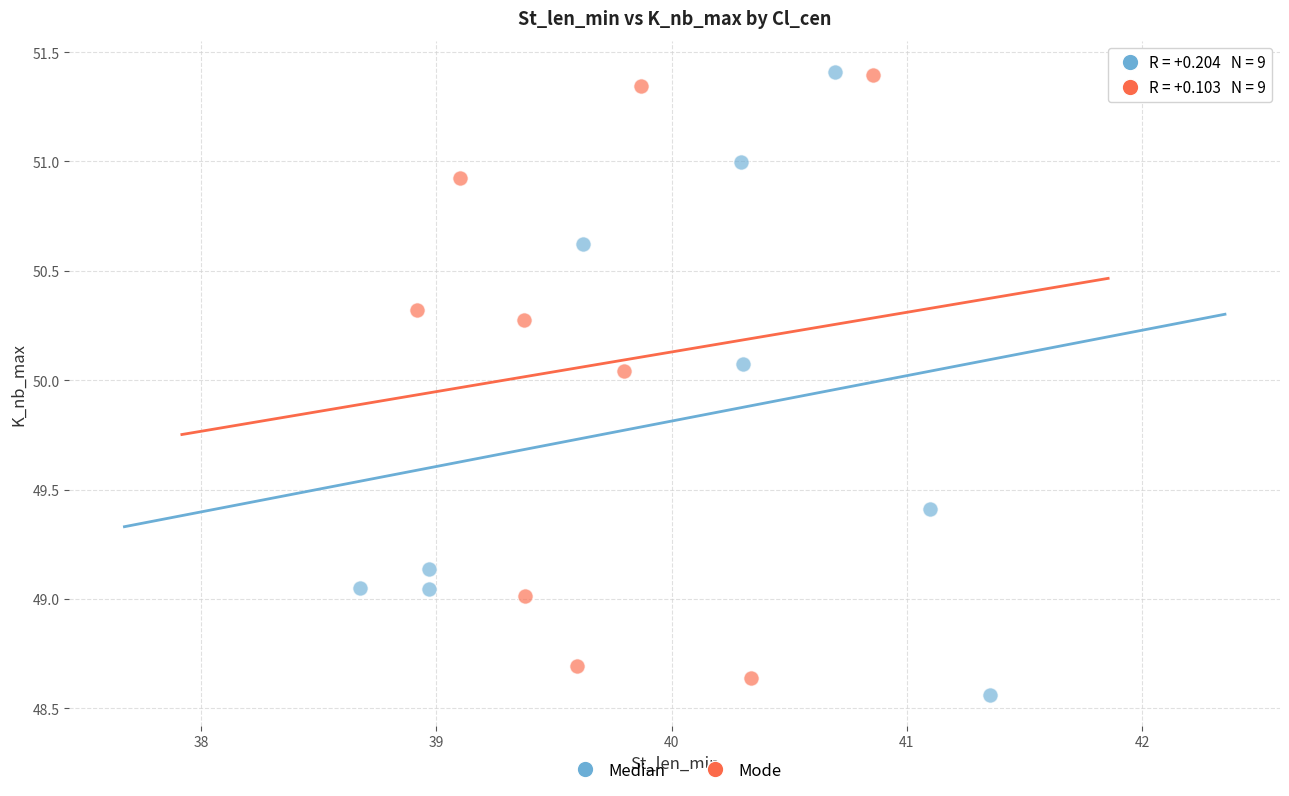

Which series reaches the minimum Y coordinate?

Median